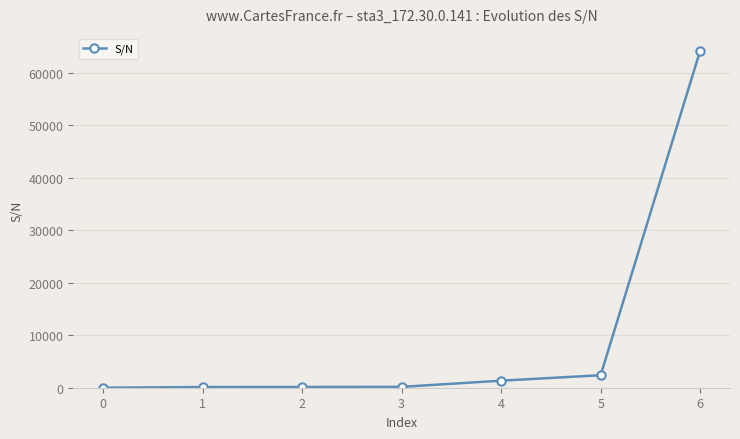

True or false: there are more than 2 points higher than both neighbors.

False